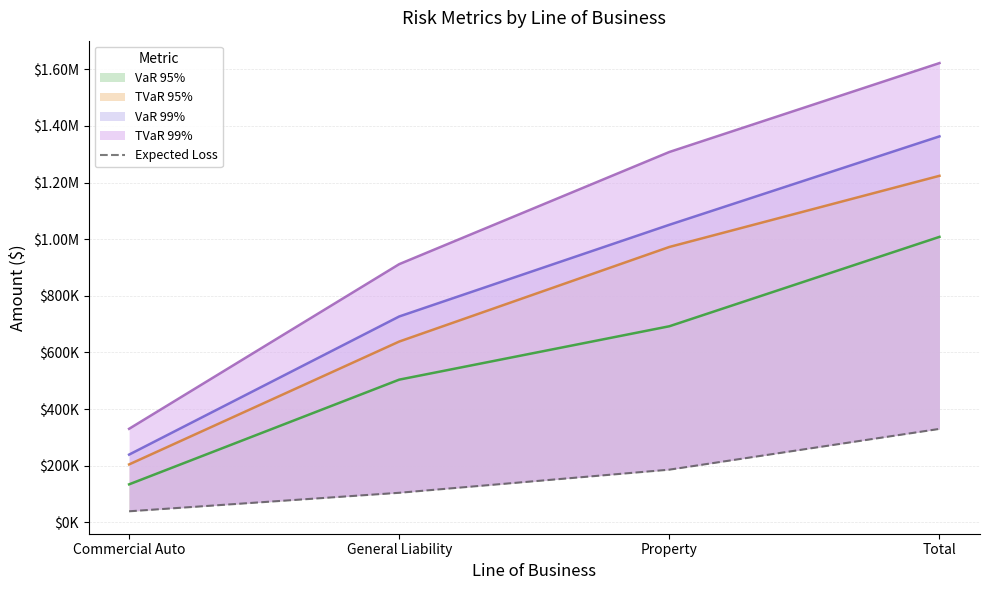

The value at Property is 186268.4. True or false?

True